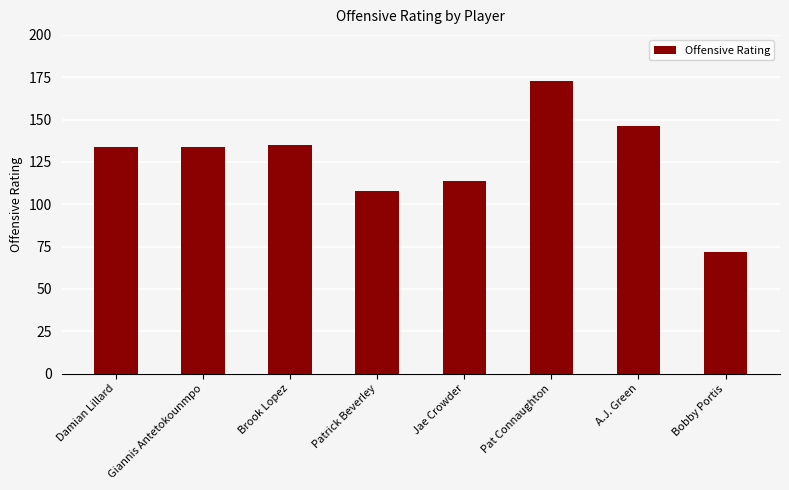

What is the minimum value shown in the chart?

72